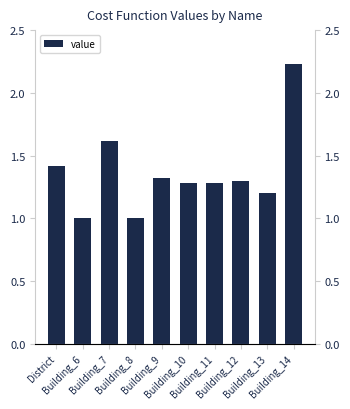

Approximately how many times larger is the value at Building_9 compared to Building_11?

1.0